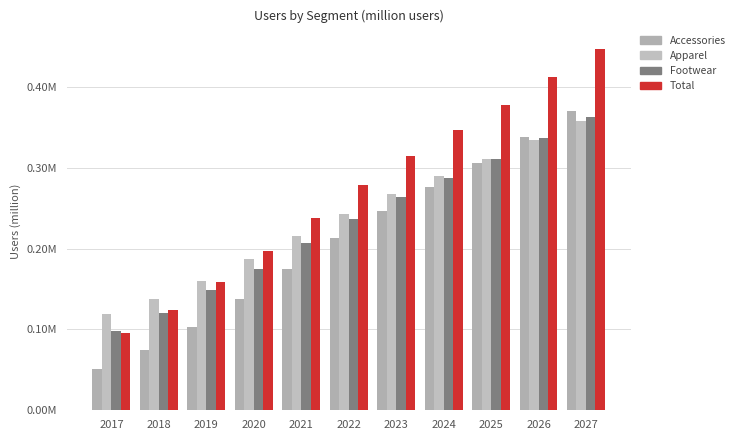

Are the bars horizontal?

No